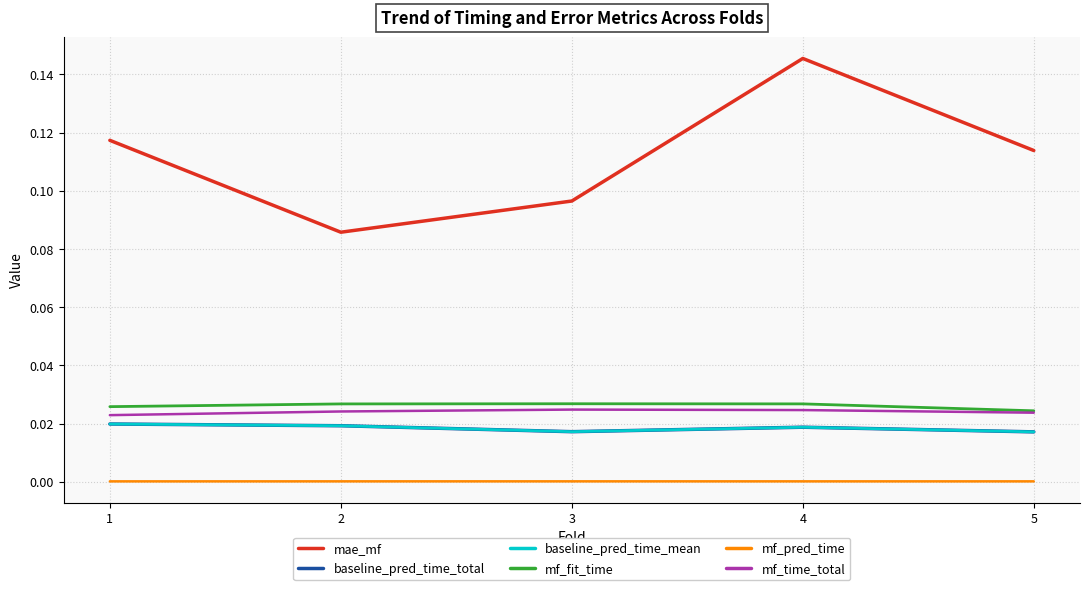

At which label is baseline_pred_time_mean closest to 0?

5